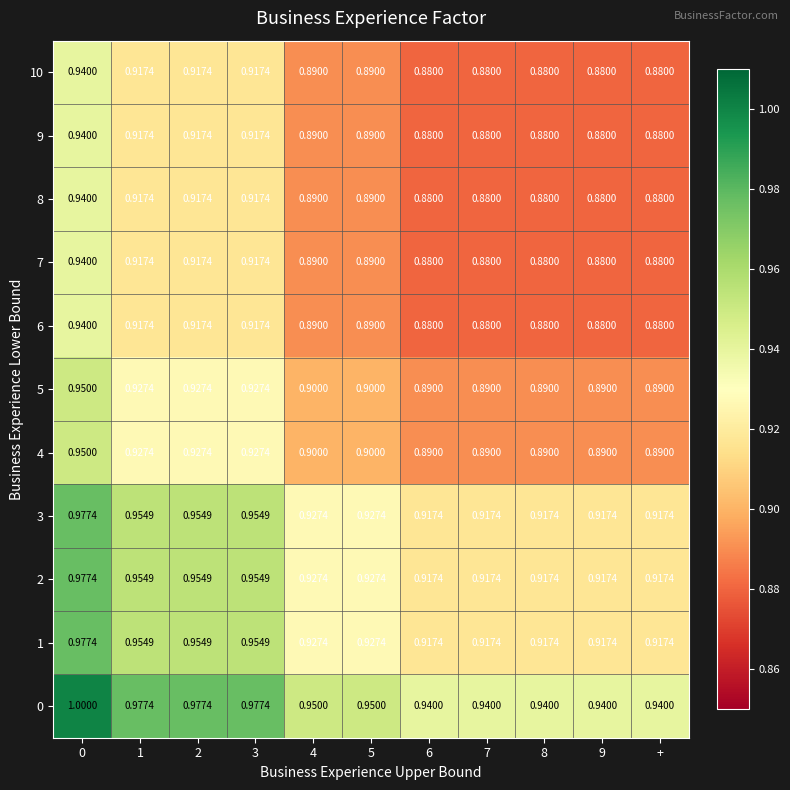

Is the value of 0 at 4 greater than the value of 3 at 9?

Yes